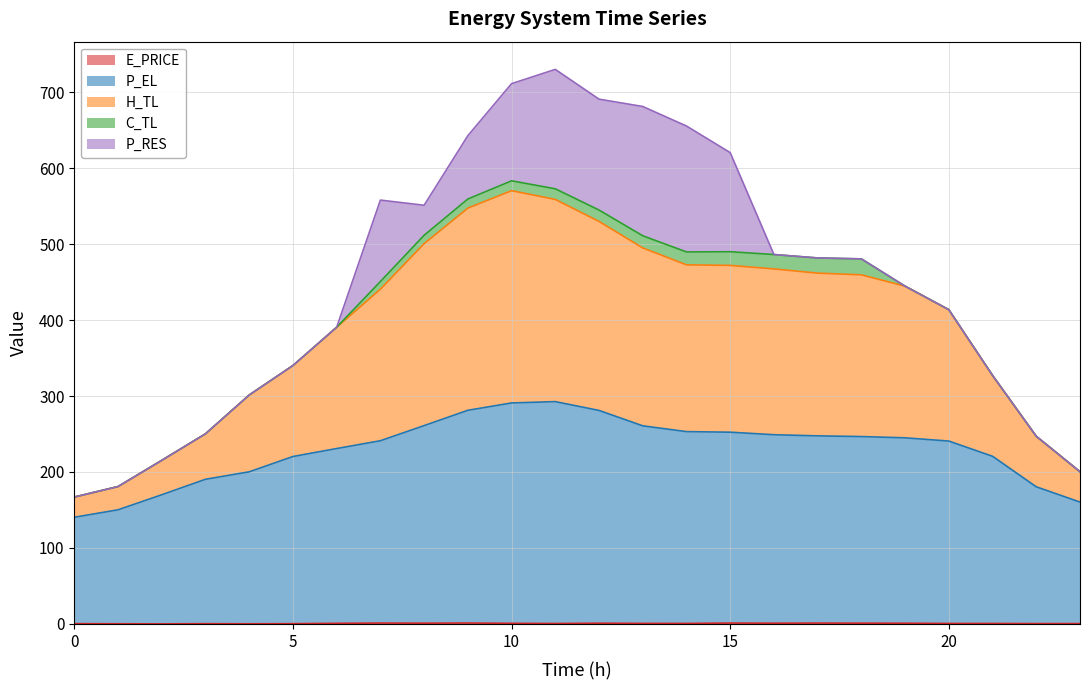

What is the sum of all E_PRICE values?

17.6